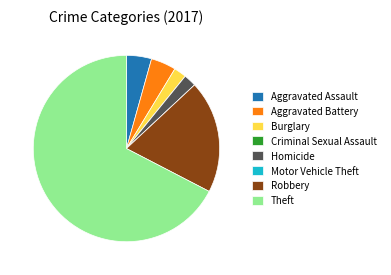

What is the largest slice in the pie chart?

Theft